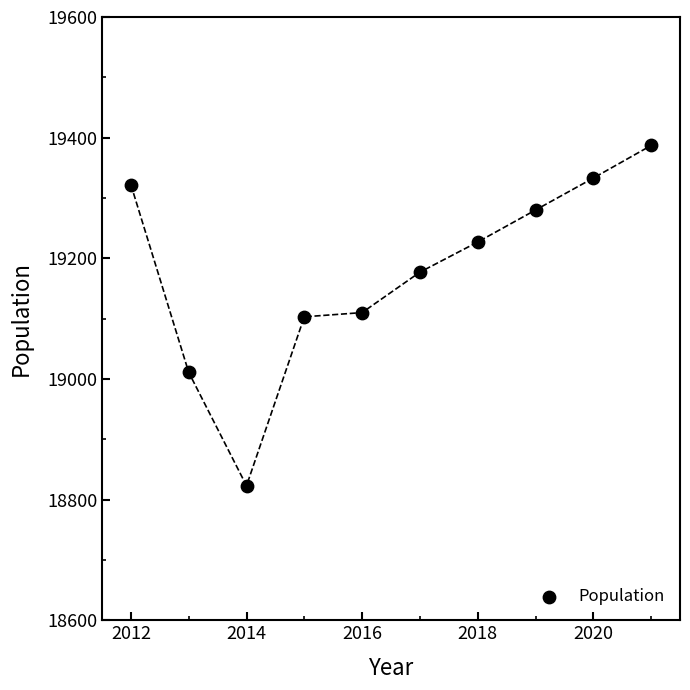

What is the range of Y values (max minus min)?

564